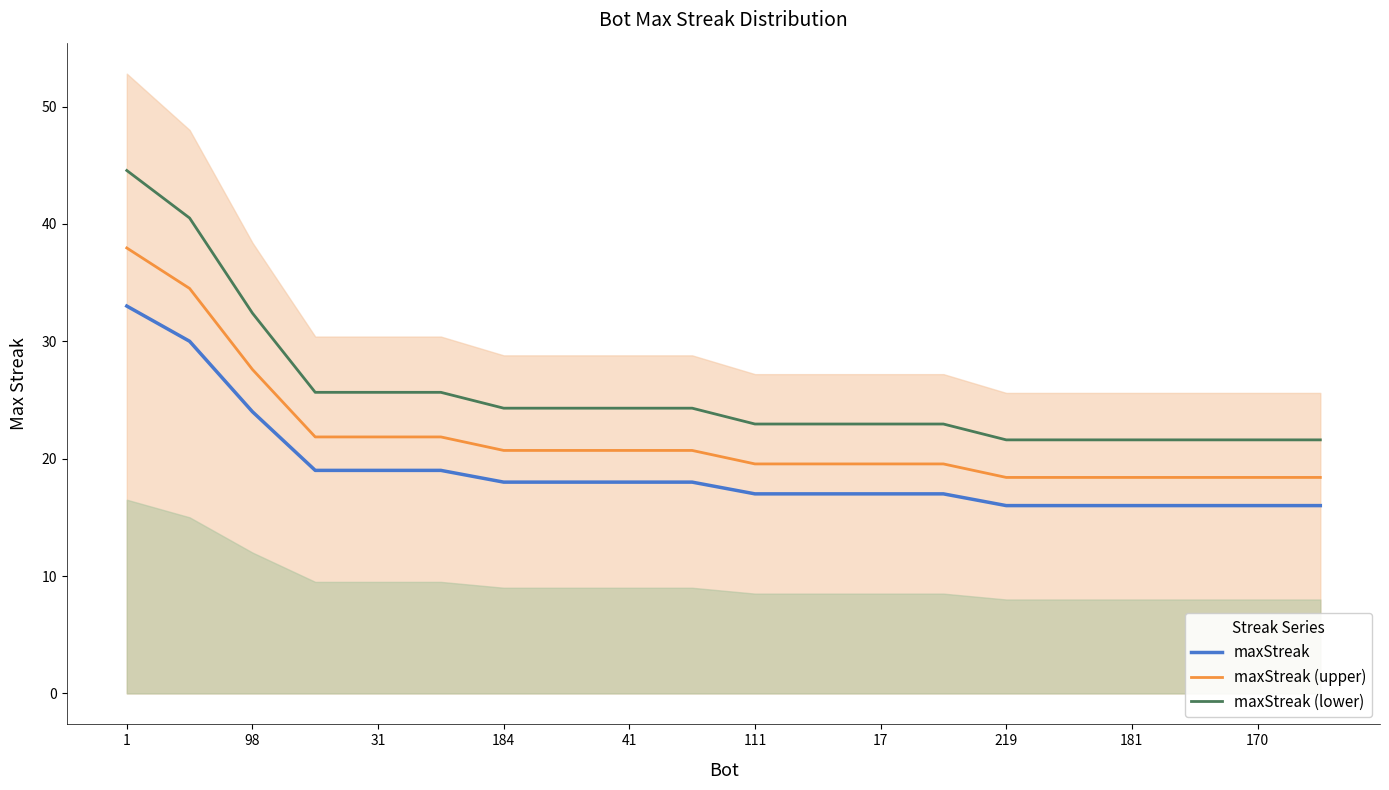

What is the difference between the second highest and second lowest values in the maxStreak (lower) series?

18.9